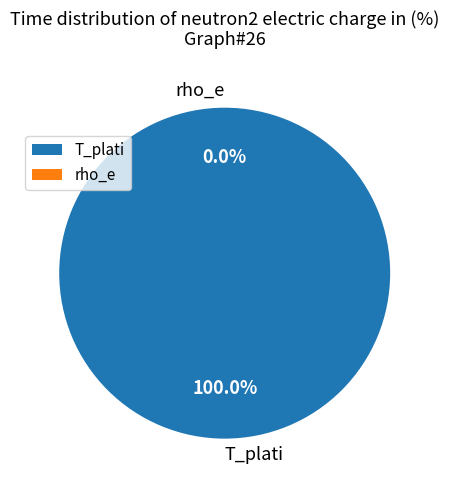

True or false: rho_e accounts for 1% of the total.

False